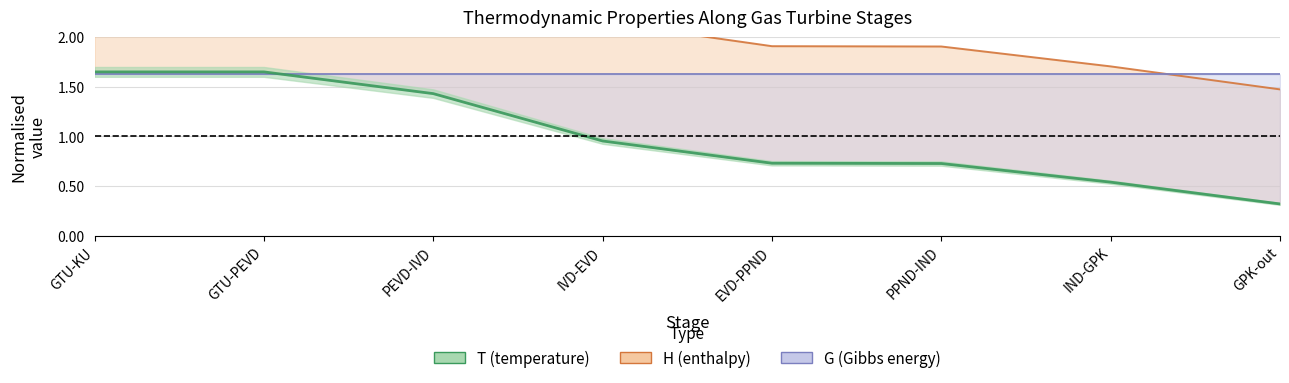

What is the maximum value for H?

2.9